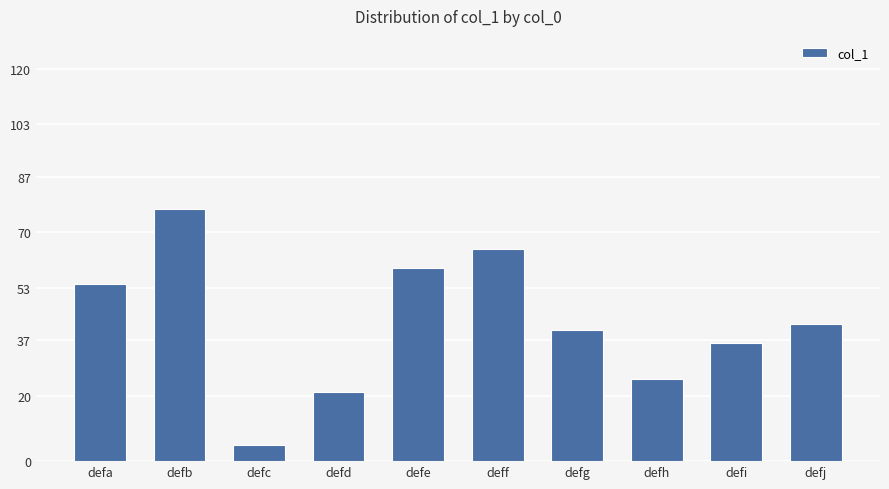

Rank the categories by value from lowest to highest.

defc, defd, defh, defi, defg, defj, defa, defe, deff, defb